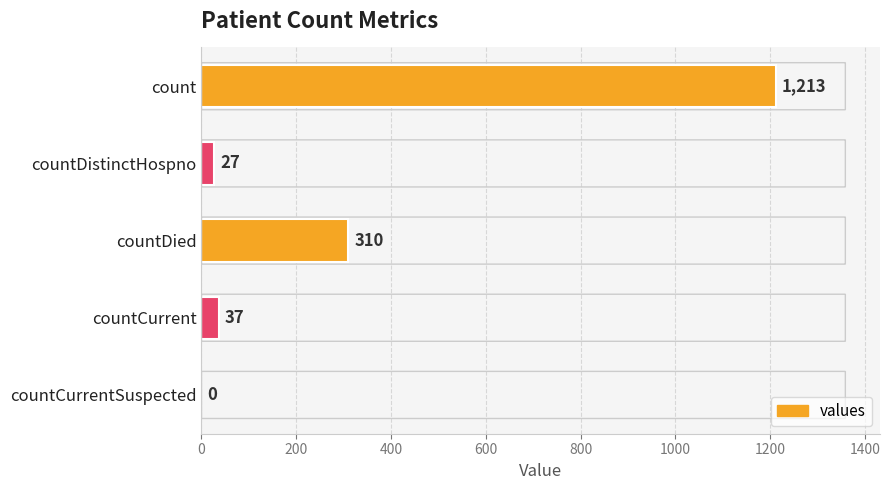

What is the sum of all values?

1587